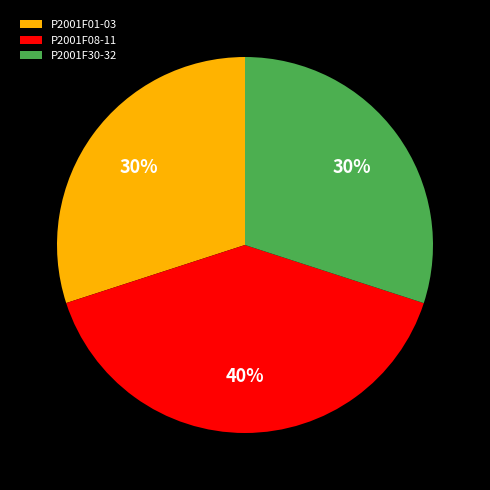

What percentage is the P2001F30-32 slice, to the nearest percent?

30%